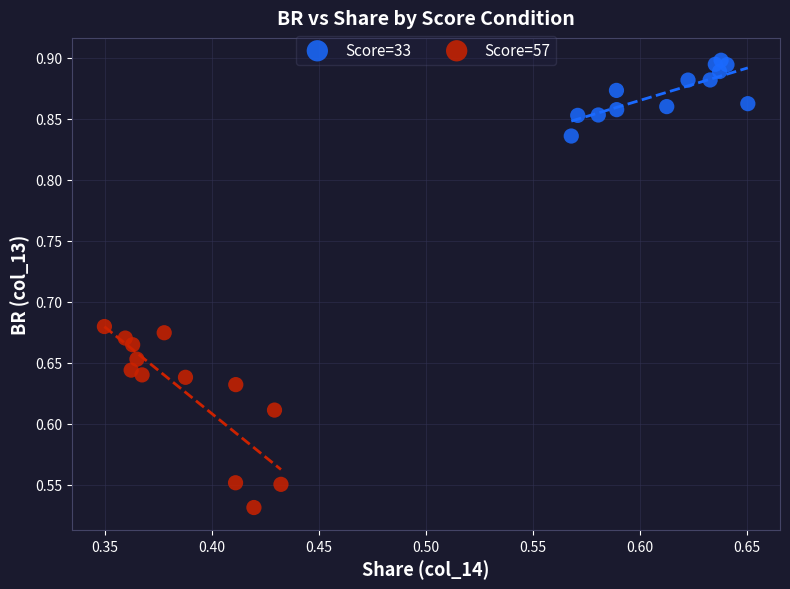

Which series contains the highest Y value?

Score=33